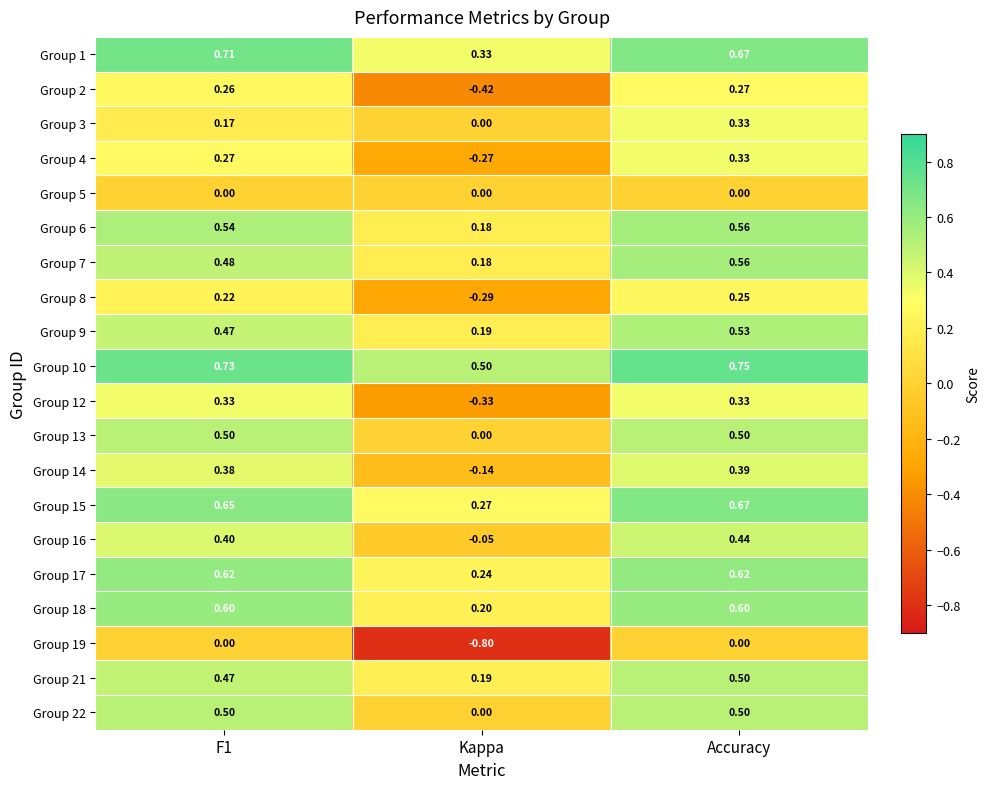

Which category has the lowest value in the Group 4 series?

Kappa